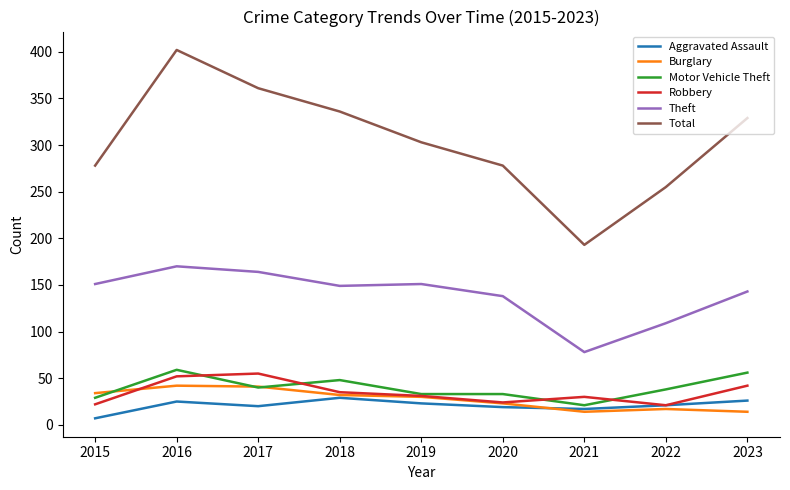

What is the difference between the Robbery values at 2021 and 2016?

22